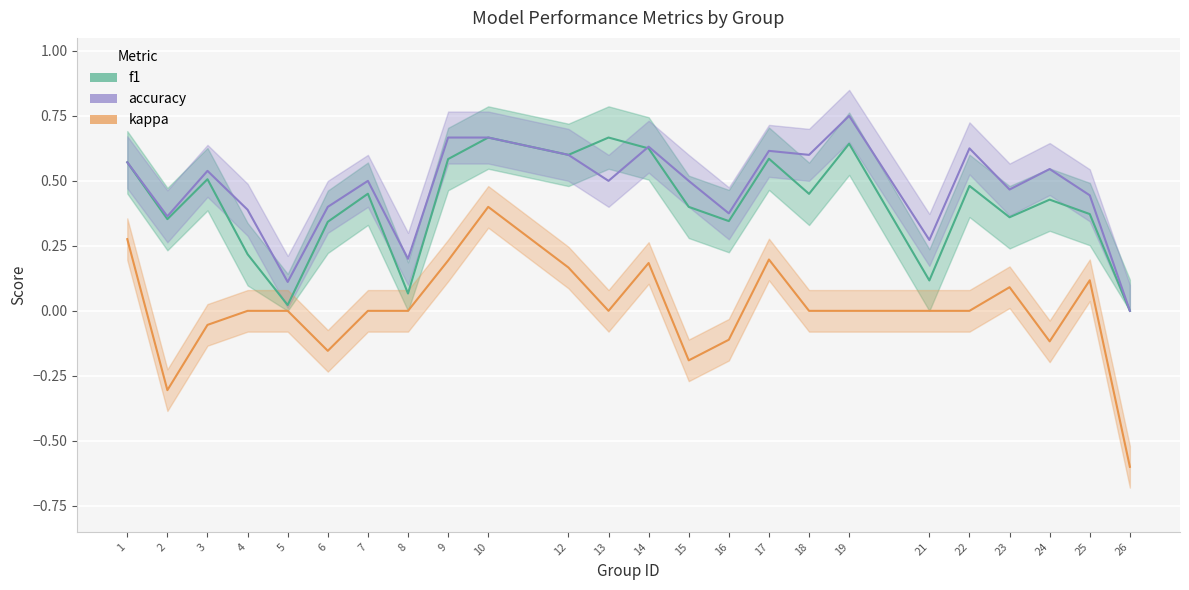

What is the approximate value of kappa at 6?

-0.2